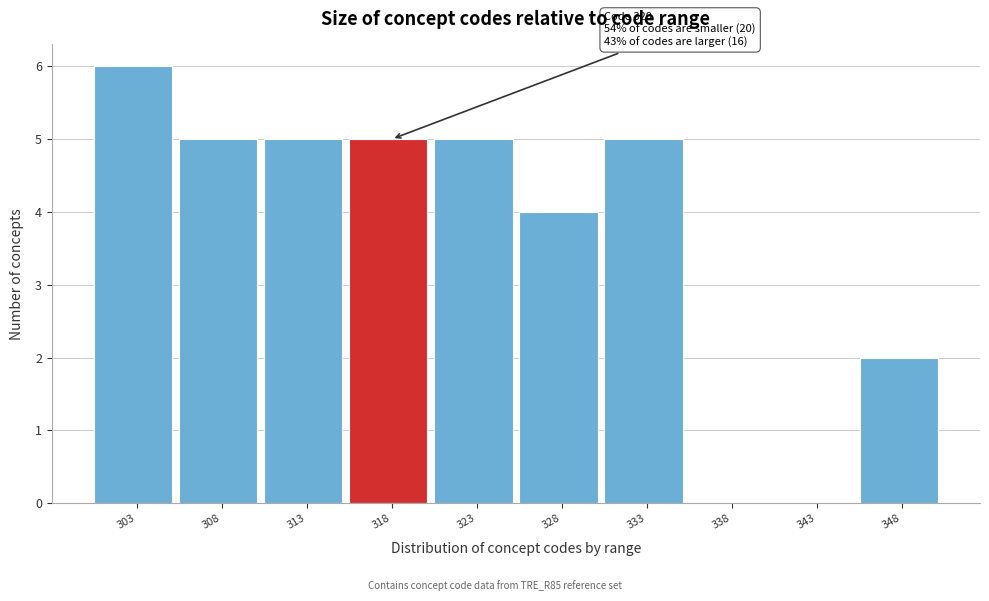

Which range on the x-axis has the tallest bar?

300.0 to 305.1